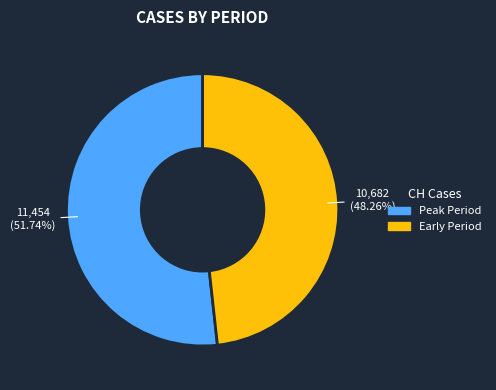

Is there a majority slice in this chart?

Yes